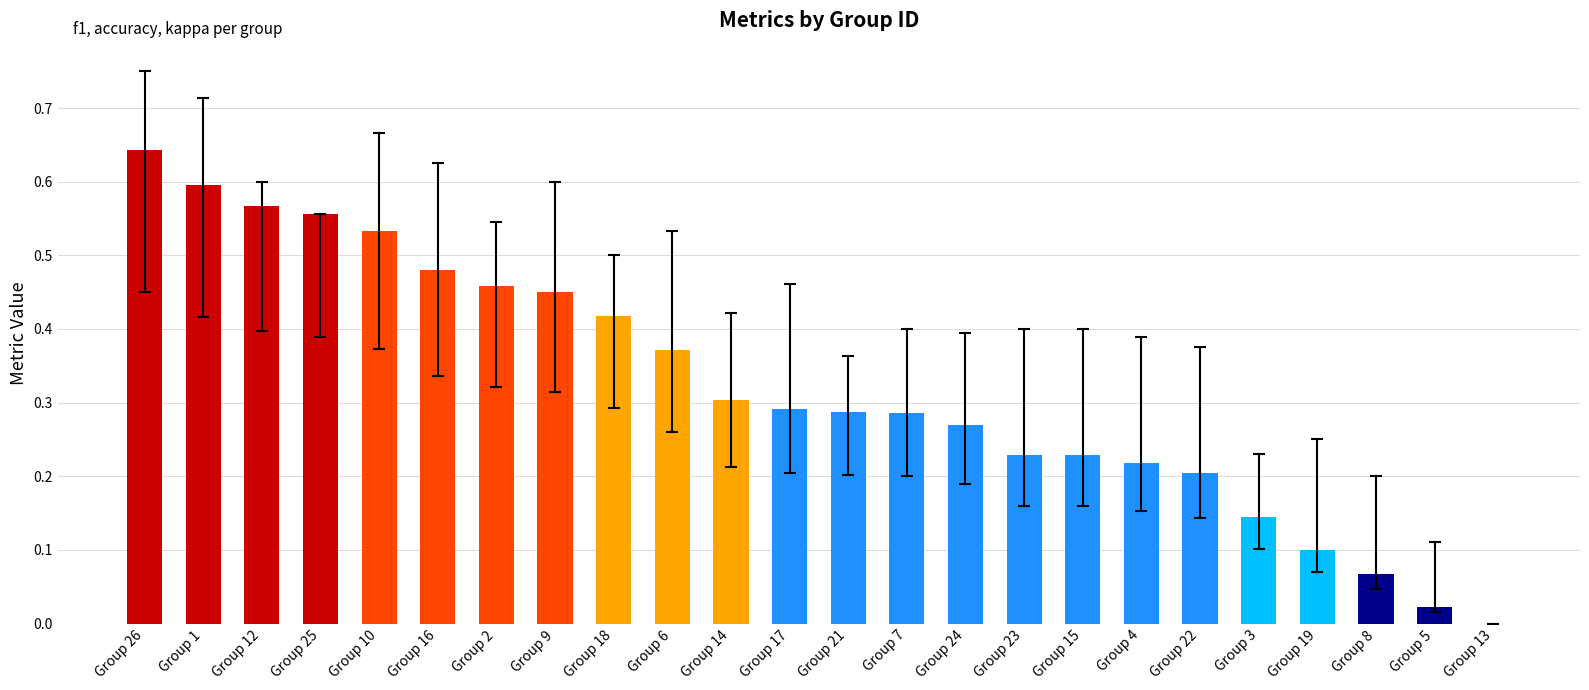

How many series are shown in this chart?

1